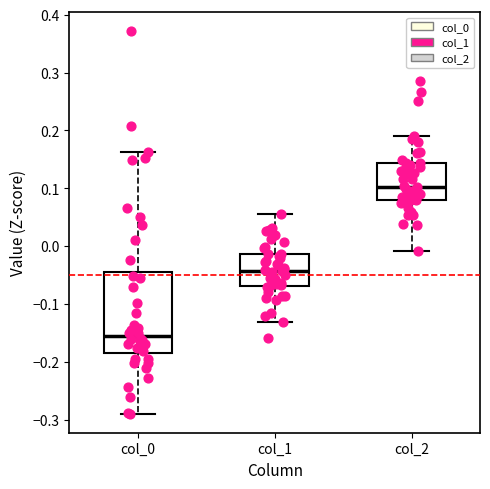

Where does the lower whisker of the box for col_0 end on the y-axis? The values are not printed on the chart, so give them approximately, as read against the axis.

-0.29